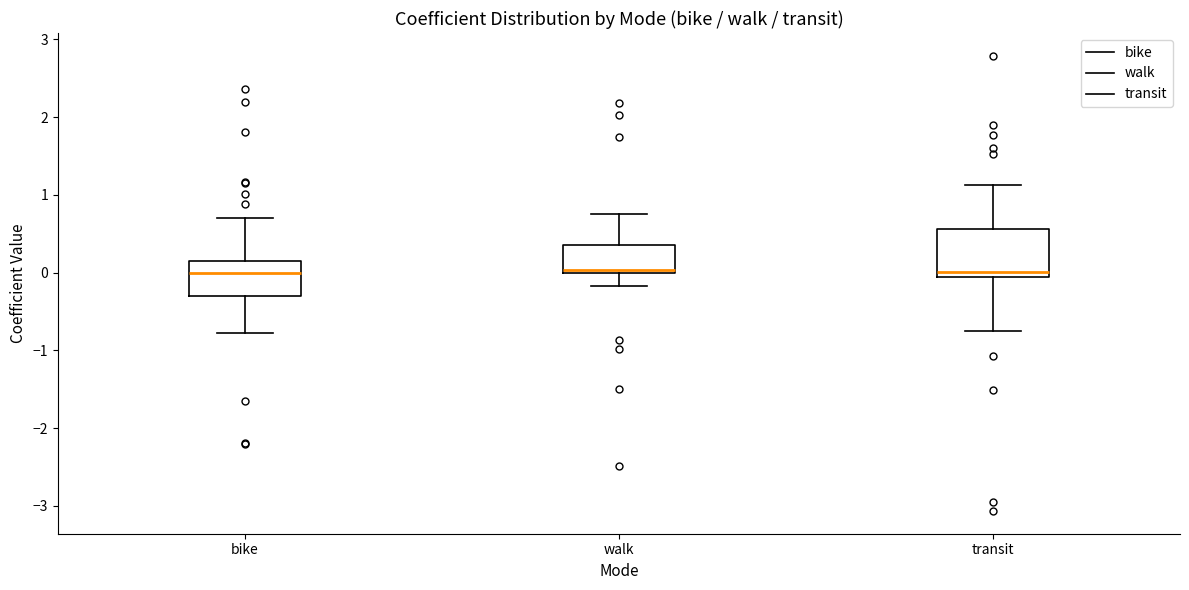

Reading left to right, transcribe this box plot: for each box, give where its median line is, the range the box spans, and where its two whiskers end, as read against the y-axis. The values are not printed on the chart, so give them approximately, as read against the axis.

bike: median 0.0, box -0.3 to 0.2, whiskers -0.8 to 0.7
walk: median 0.0 (just above the box's lower edge), box 0.0 to 0.3, whiskers -0.2 to 0.8
transit: median 0.0, box -0.1 to 0.6, whiskers -0.7 to 1.1